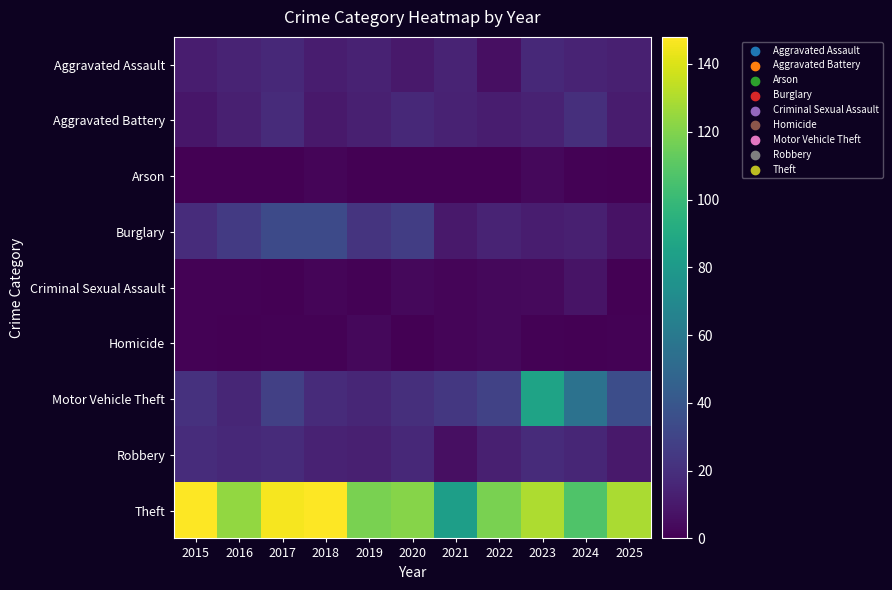

List the series in order of their peak value, lowest first.

Arson, Homicide, Criminal Sexual Assault, Aggravated Assault, Robbery, Aggravated Battery, Burglary, Motor Vehicle Theft, Theft